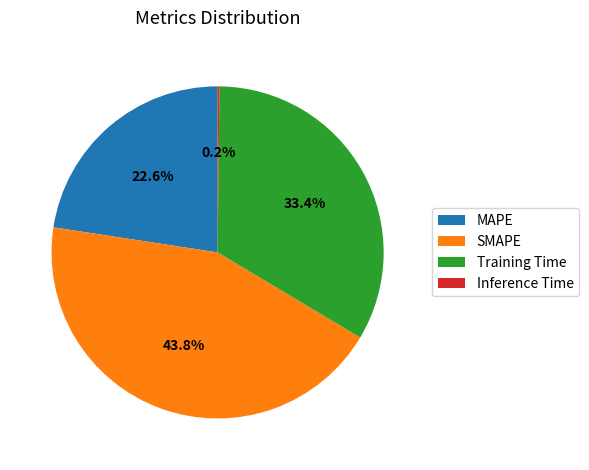

Approximately how many times larger is the value at MAPE compared to Training Time?

0.7